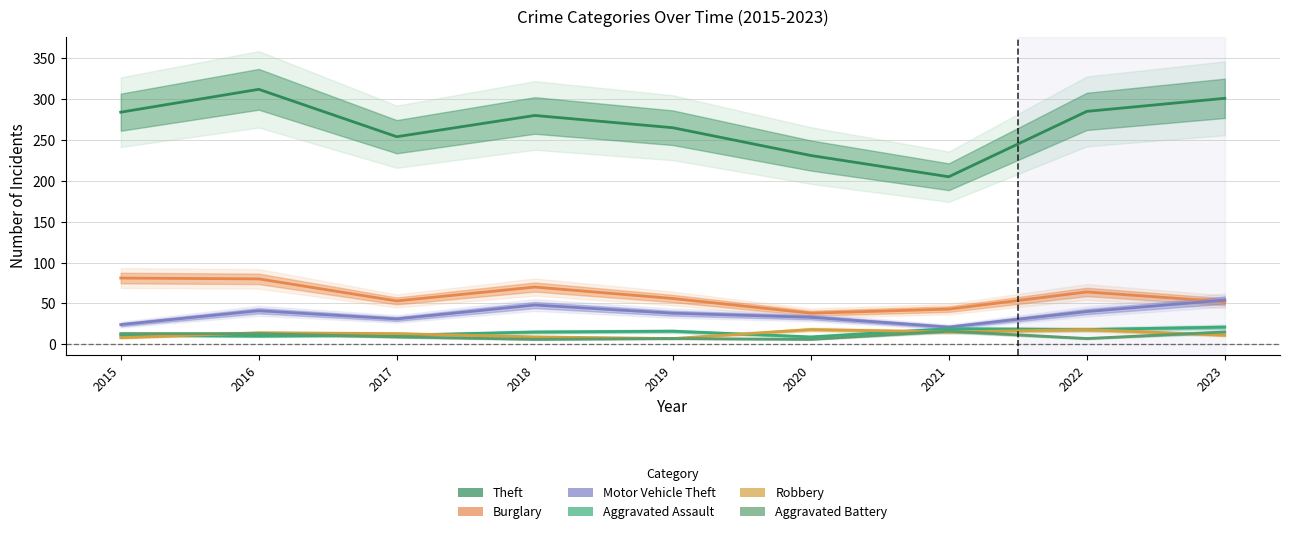

Read the Robbery value at 2020, to the nearest 5.

20